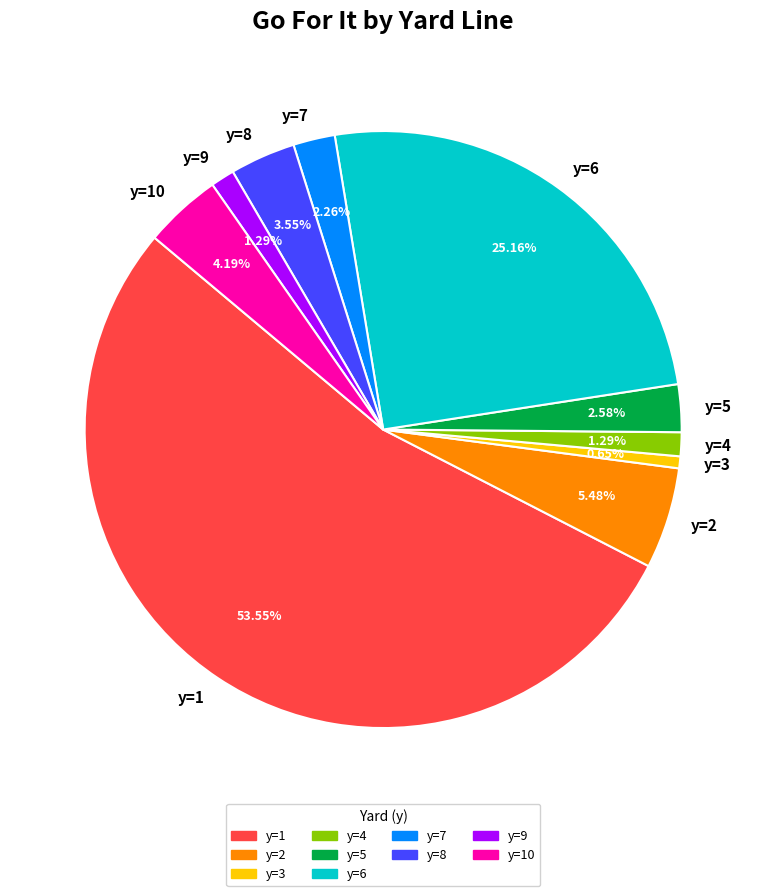

Combined, do y=3 and y=1 account for over 50%?

Yes